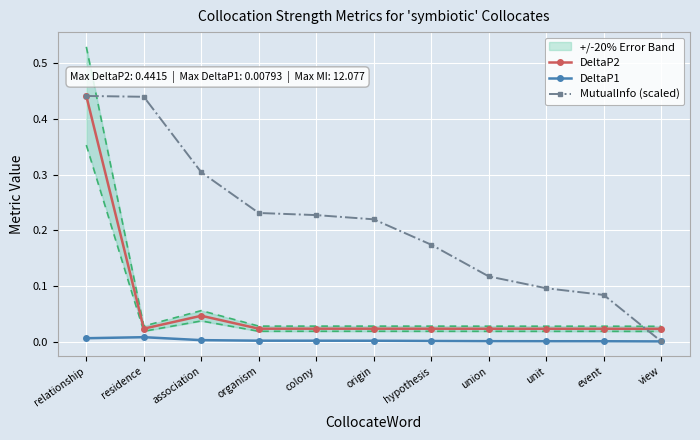

Where is the first local maximum for DeltaP1?

residence